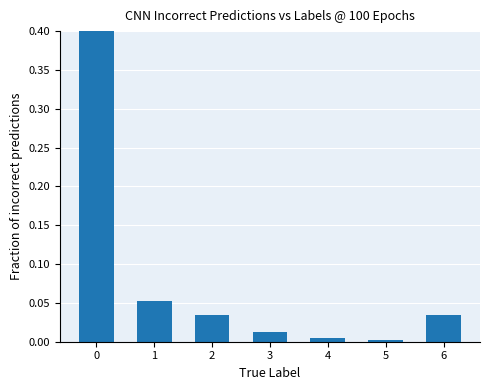

Reading left to right, what are all the values shown in this chart?

0.9	0.1	0.0	0.0	0.0	0.0	0.0